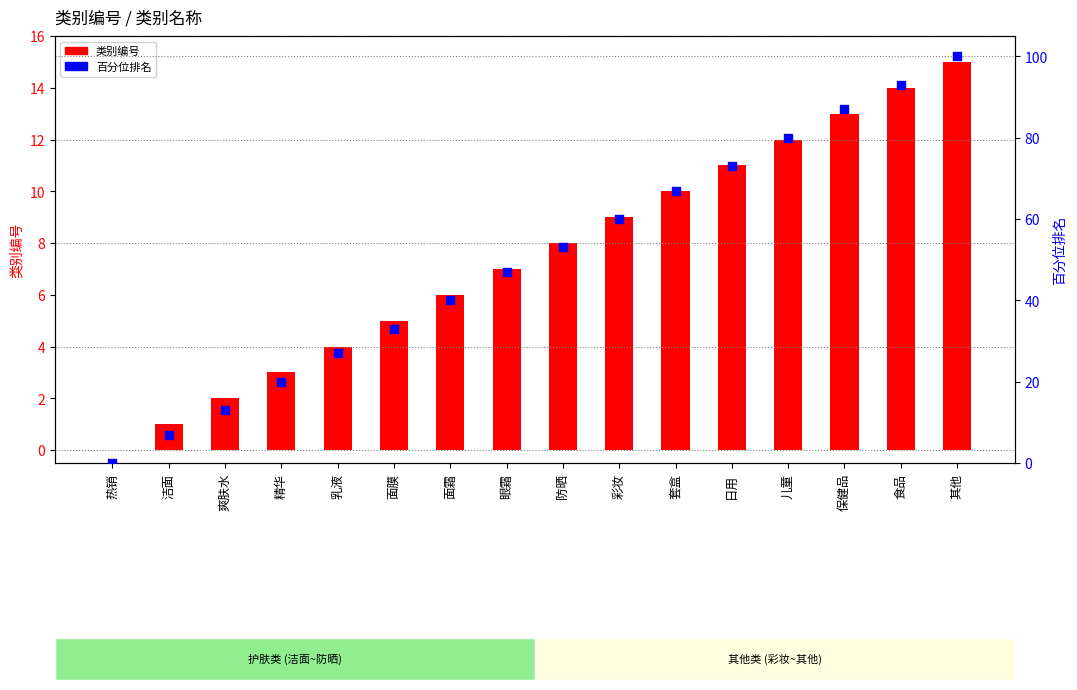

Which series has the largest total across all categories?

百分位排名